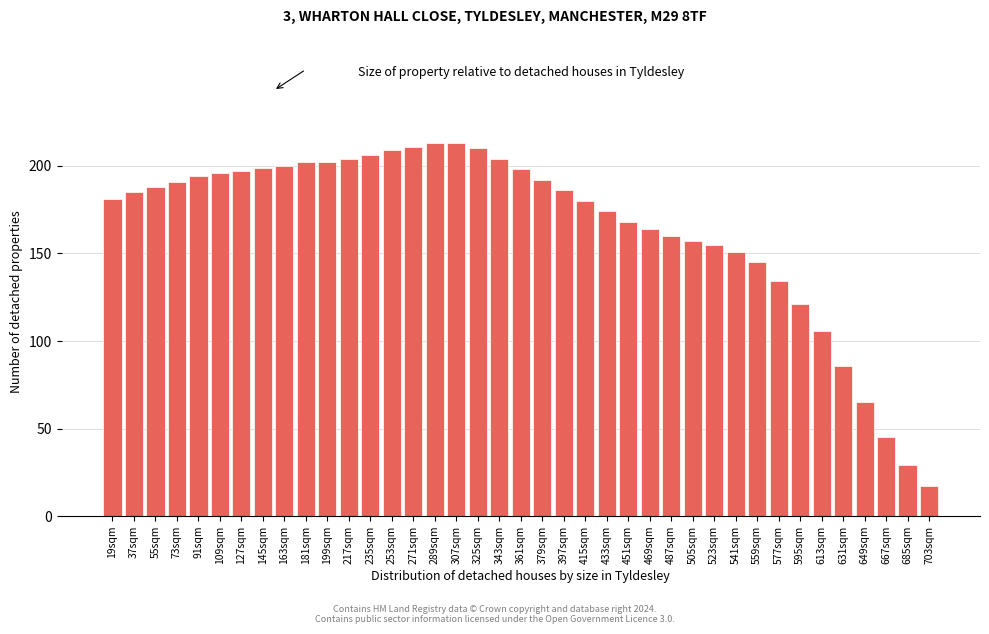

What is the value of the 12th bar from the left?

204